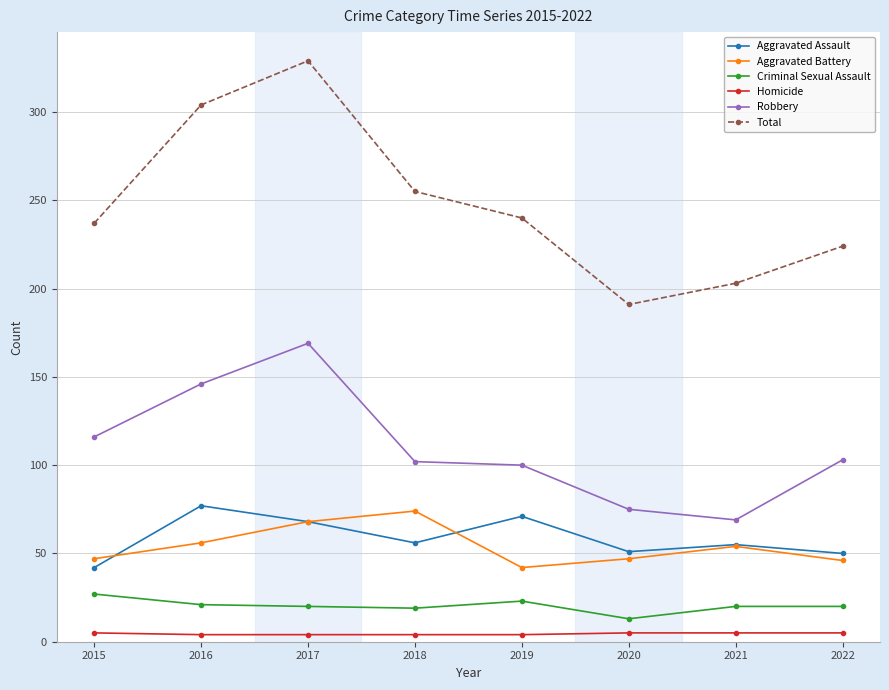

True or false: Robbery has a value of 146 at 2016.

True